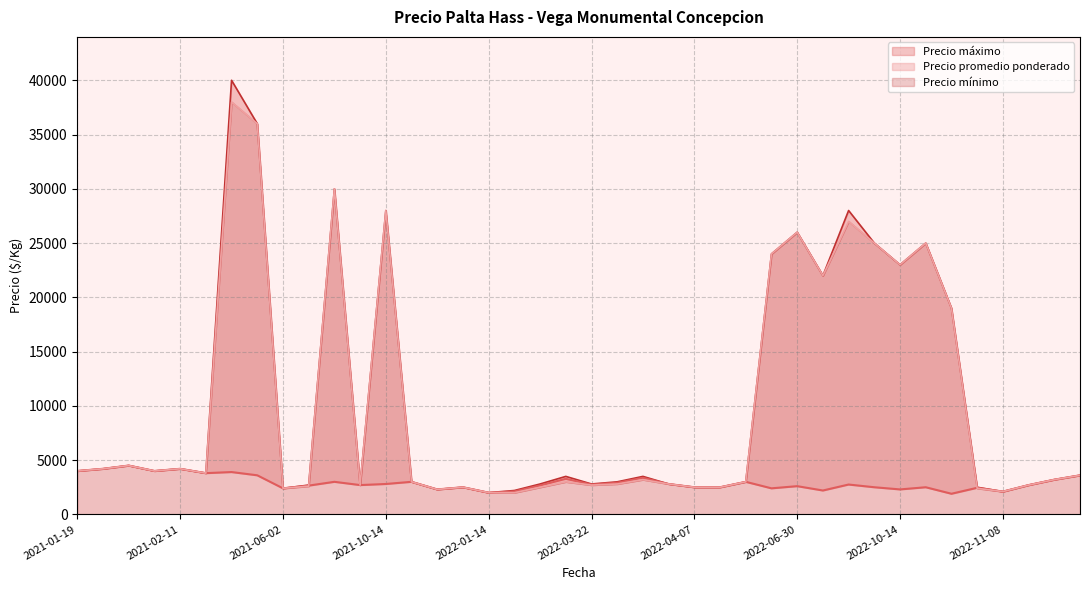

Where is Precio promedio ponderado nearest to the value 3200?

2022-12-27